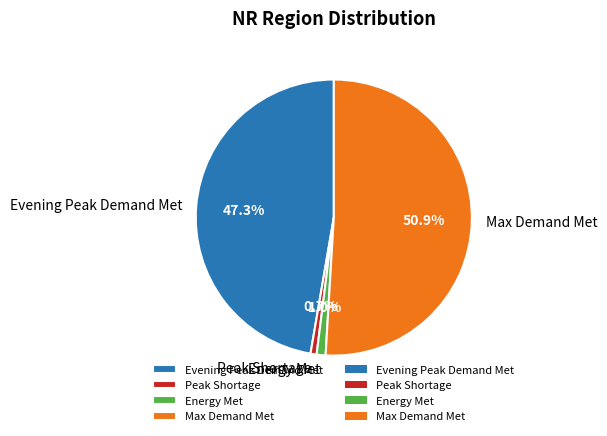

Is the sum of Peak Shortage and Energy Met greater than half?

No